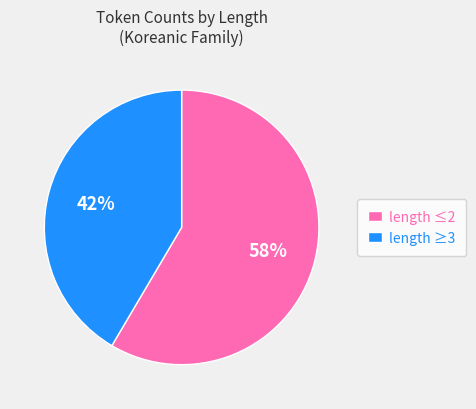

Count the number of slices in the pie.

2